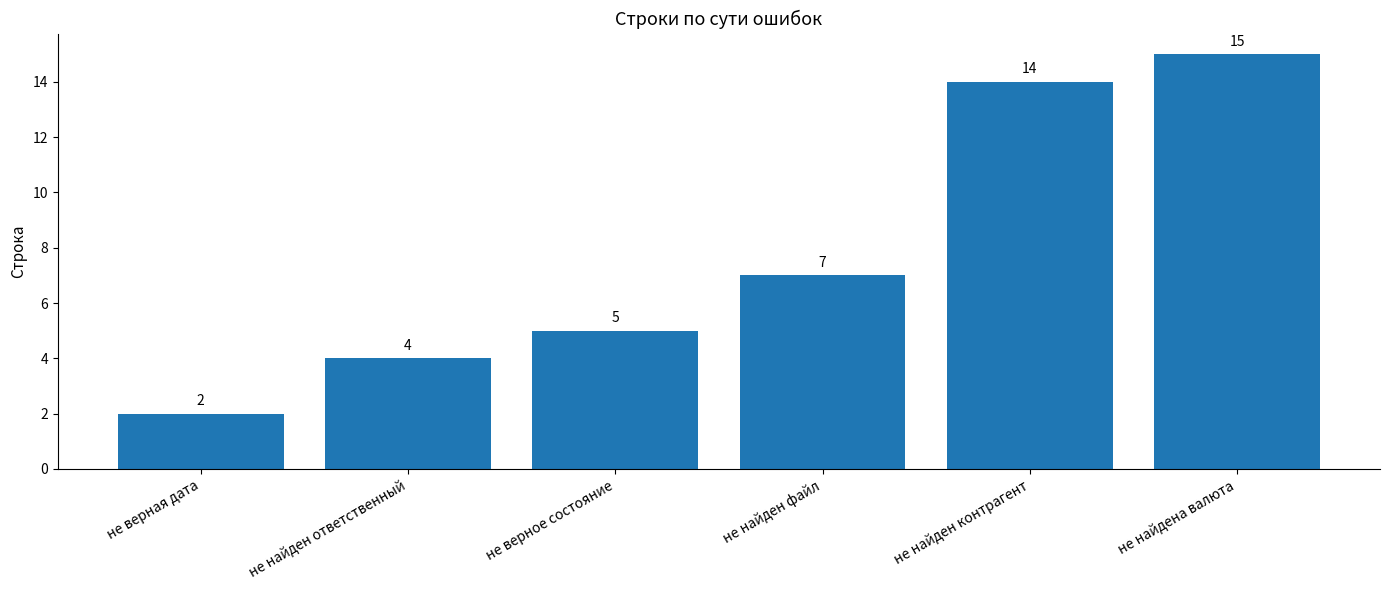

What is the sum of all values?

47